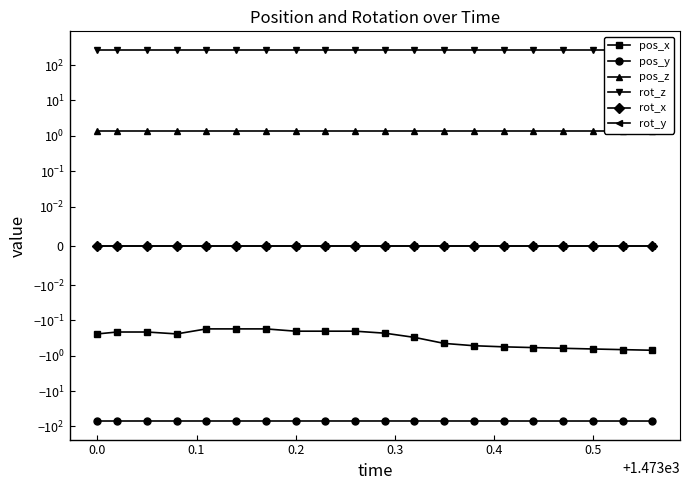

True or false: pos_z and pos_y intersect in this chart.

False